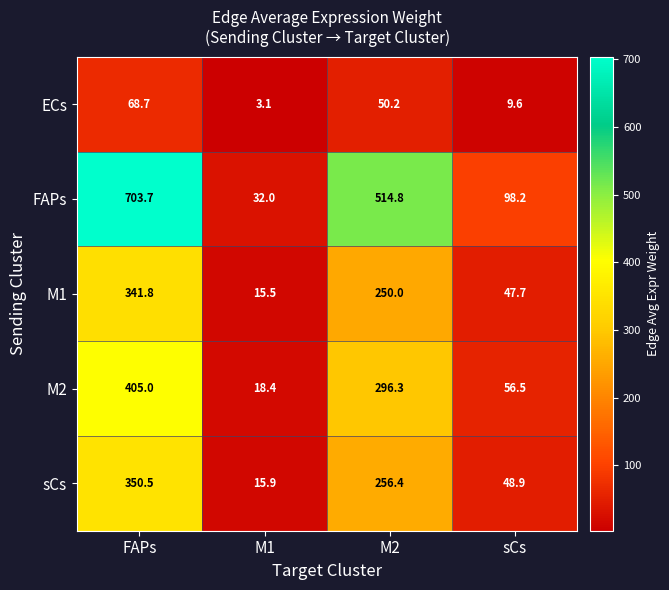

Where does the M1 series first go above 250?

FAPs